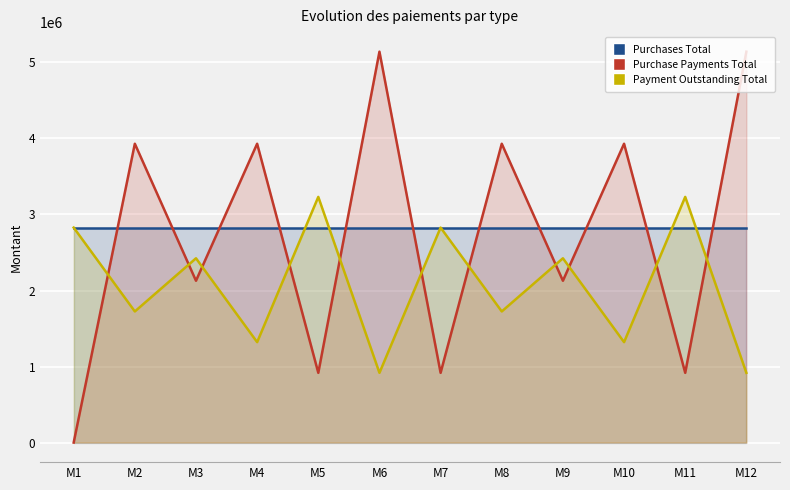

Which category has the lowest value in the Payment Outstanding Total series?

M6